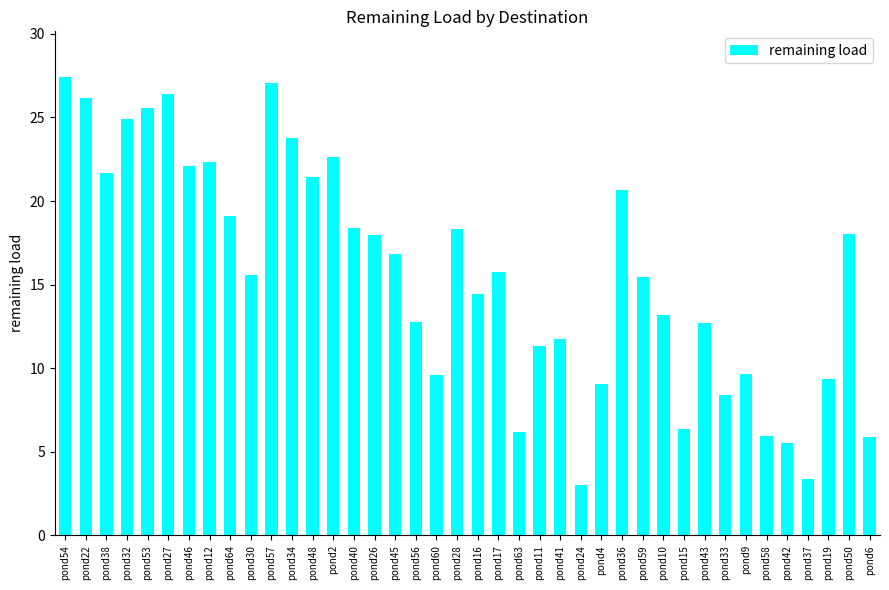

Is it true that the value at pond56 is 4.5?

False